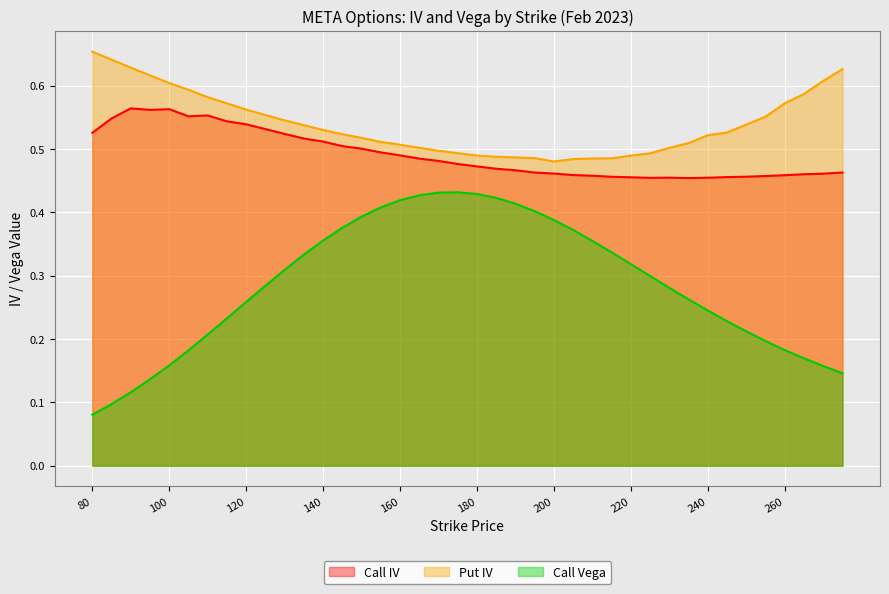

What are all the series names shown in the legend?

Call IV, Put IV, Call Vega